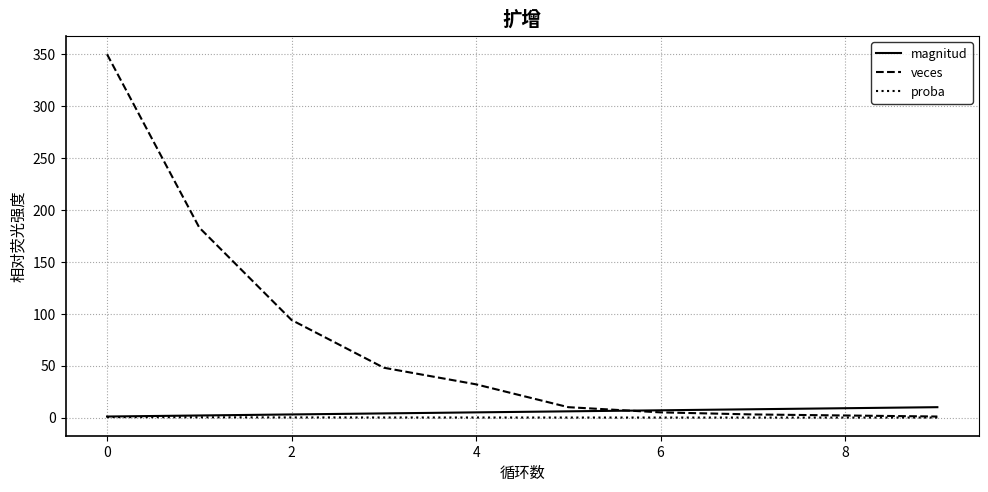

What is the minimum value for veces?

1.0